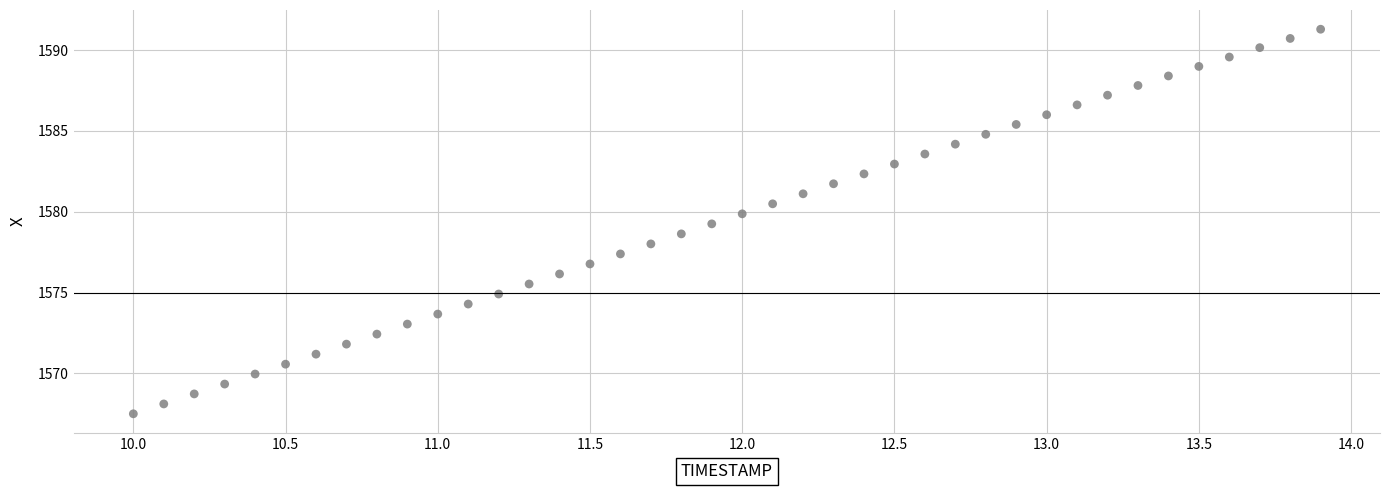

What is the range of X values (max minus min)?

3.9